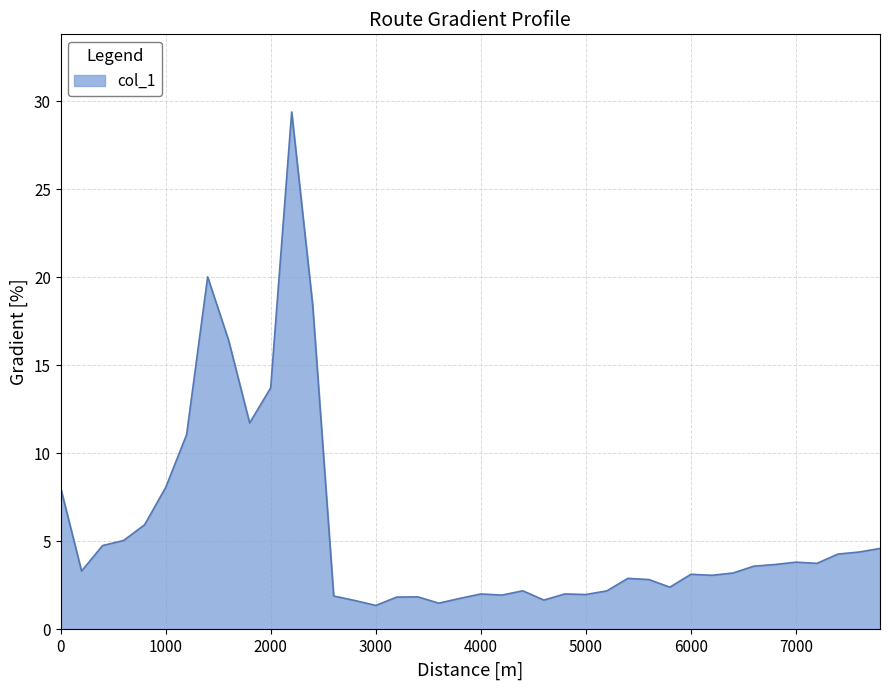

What is the smallest value displayed?

1.4